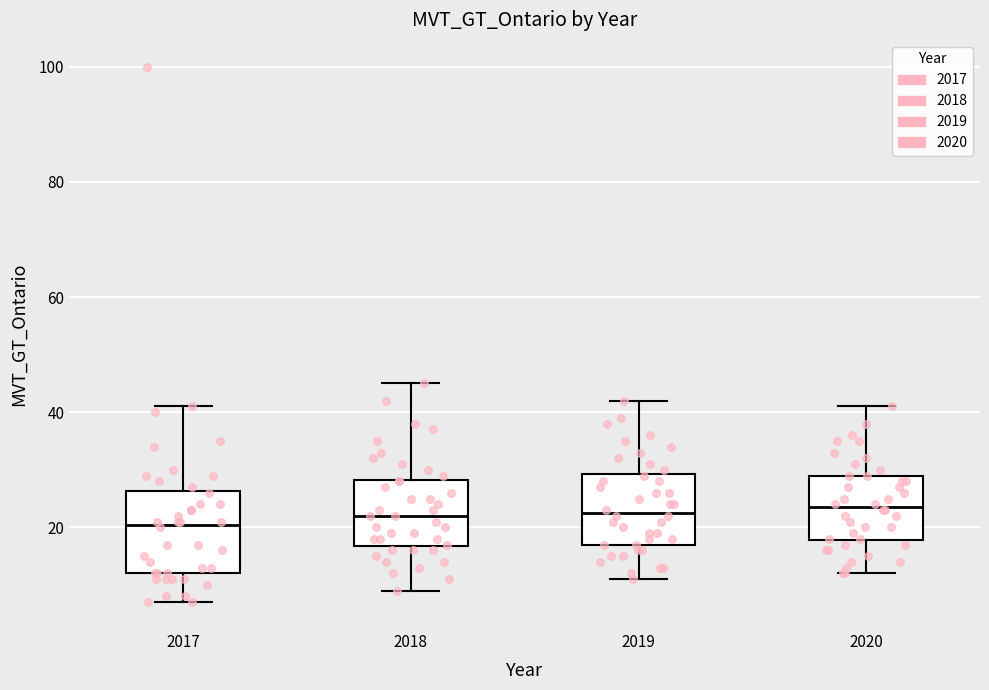

Reading left to right, transcribe this box plot: for each box, give where its median line is, the range the box spans, and where its two whiskers end, as read against the y-axis. The values are not printed on the chart, so give them approximately, as read against the axis.

2017: median 20, box 12 to 26, whiskers 8 to 42
2018: median 22, box 16 to 28, whiskers 10 to 46
2019: median 22, box 18 to 30, whiskers 12 to 42
2020: median 24, box 18 to 30, whiskers 12 to 42